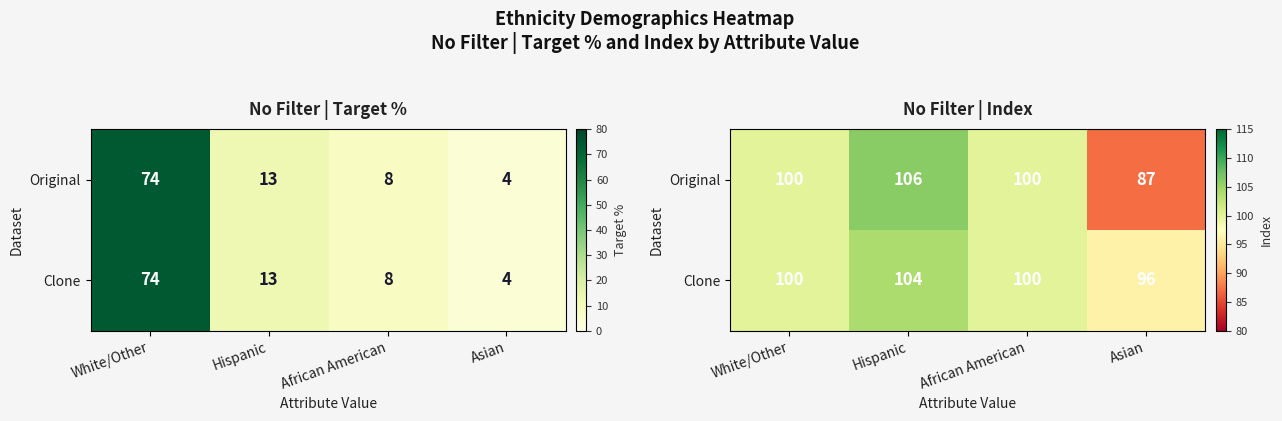

List the series in order of their peak value, highest first.

Original, Clone